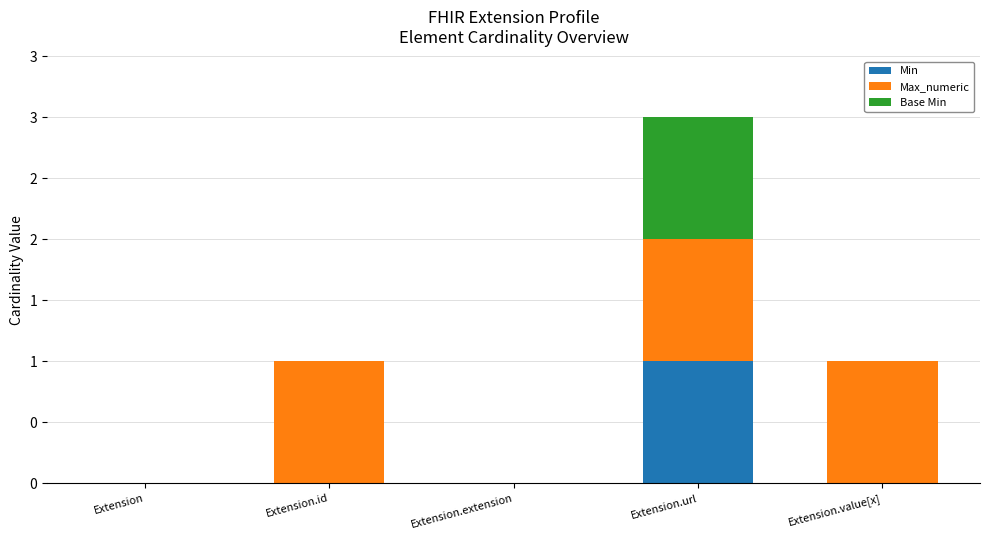

What are all the series names shown in the legend?

Min, Max_numeric, Base Min